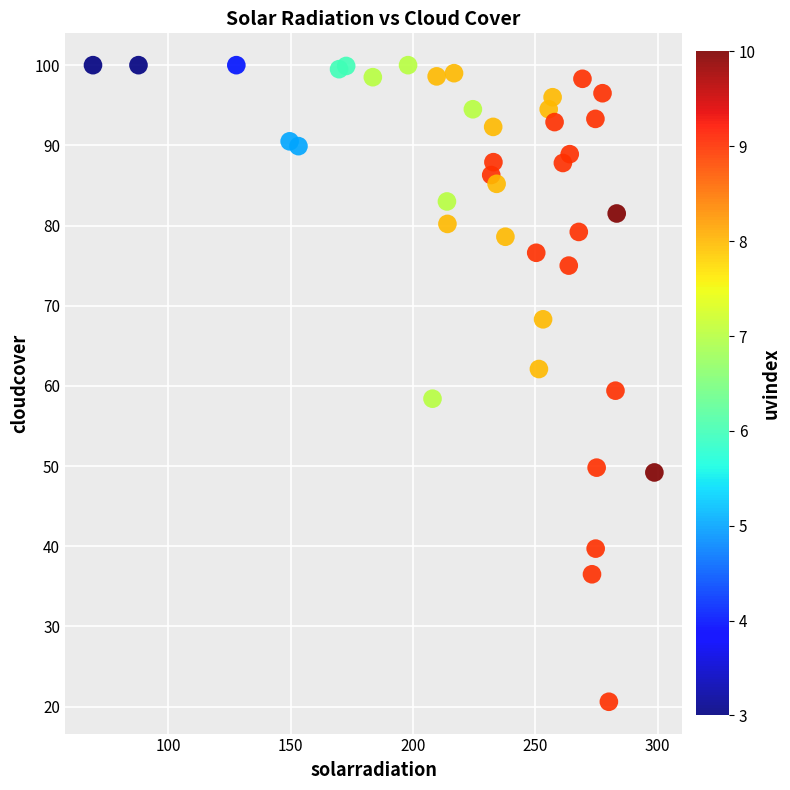

What is the range of X values (max minus min)?

229.5